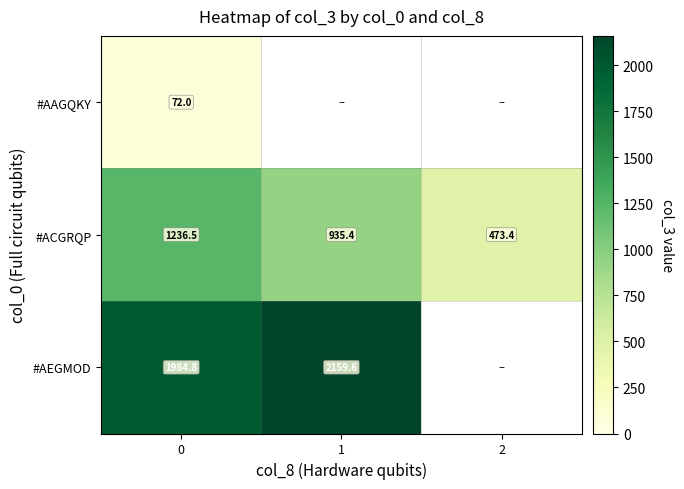

Which series has the widest spread of values?

row_1